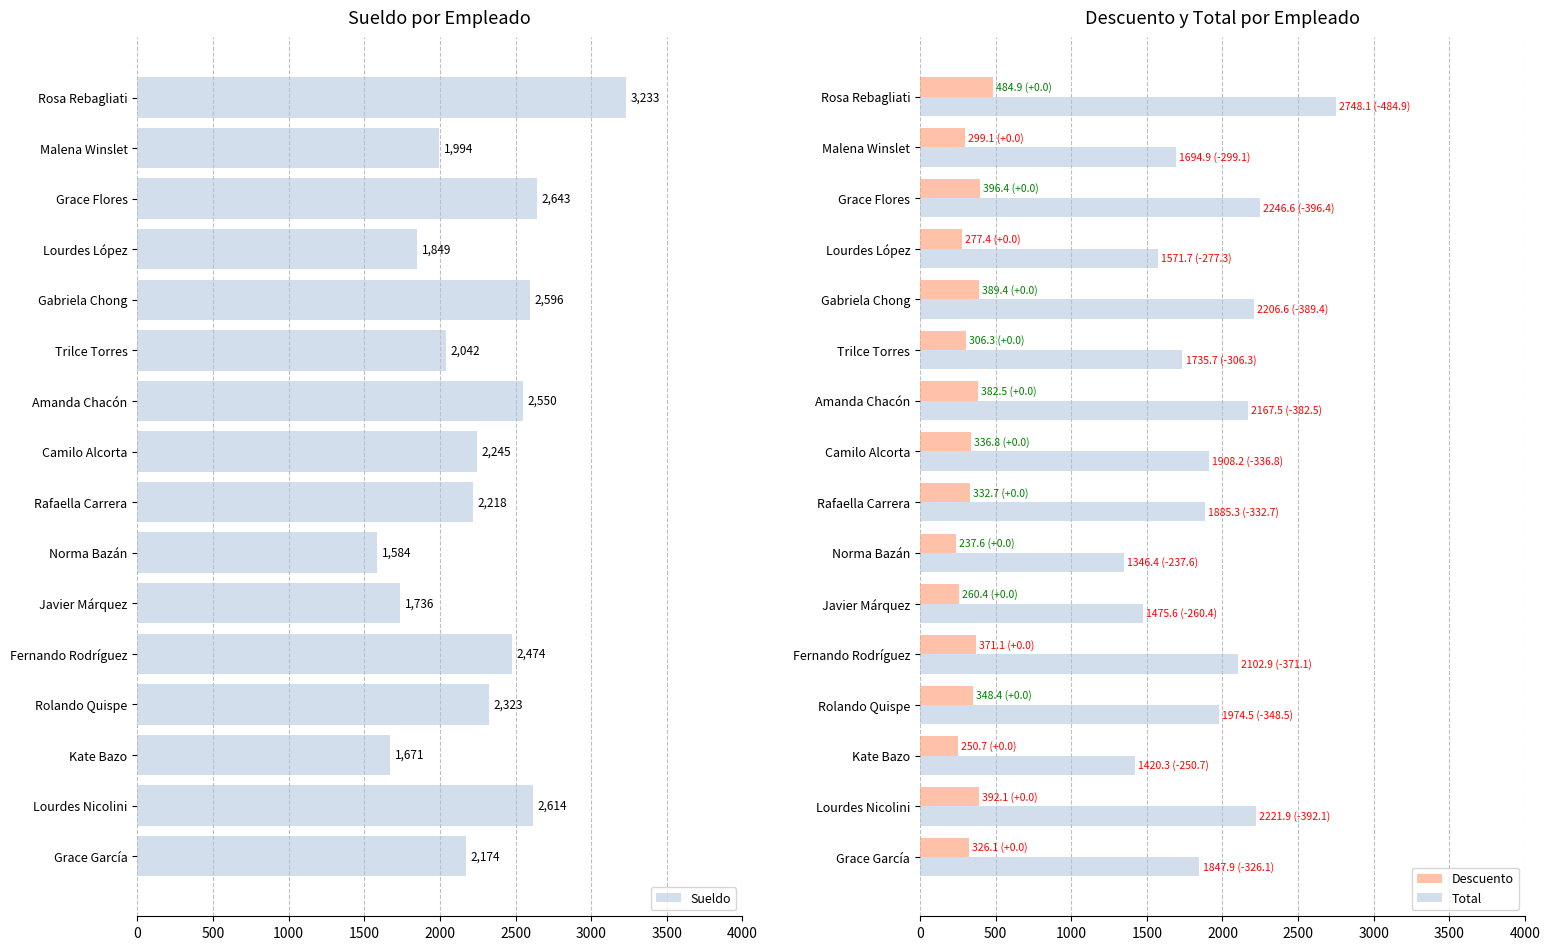

Are the bars grouped side by side (vs. stacked)?

Yes